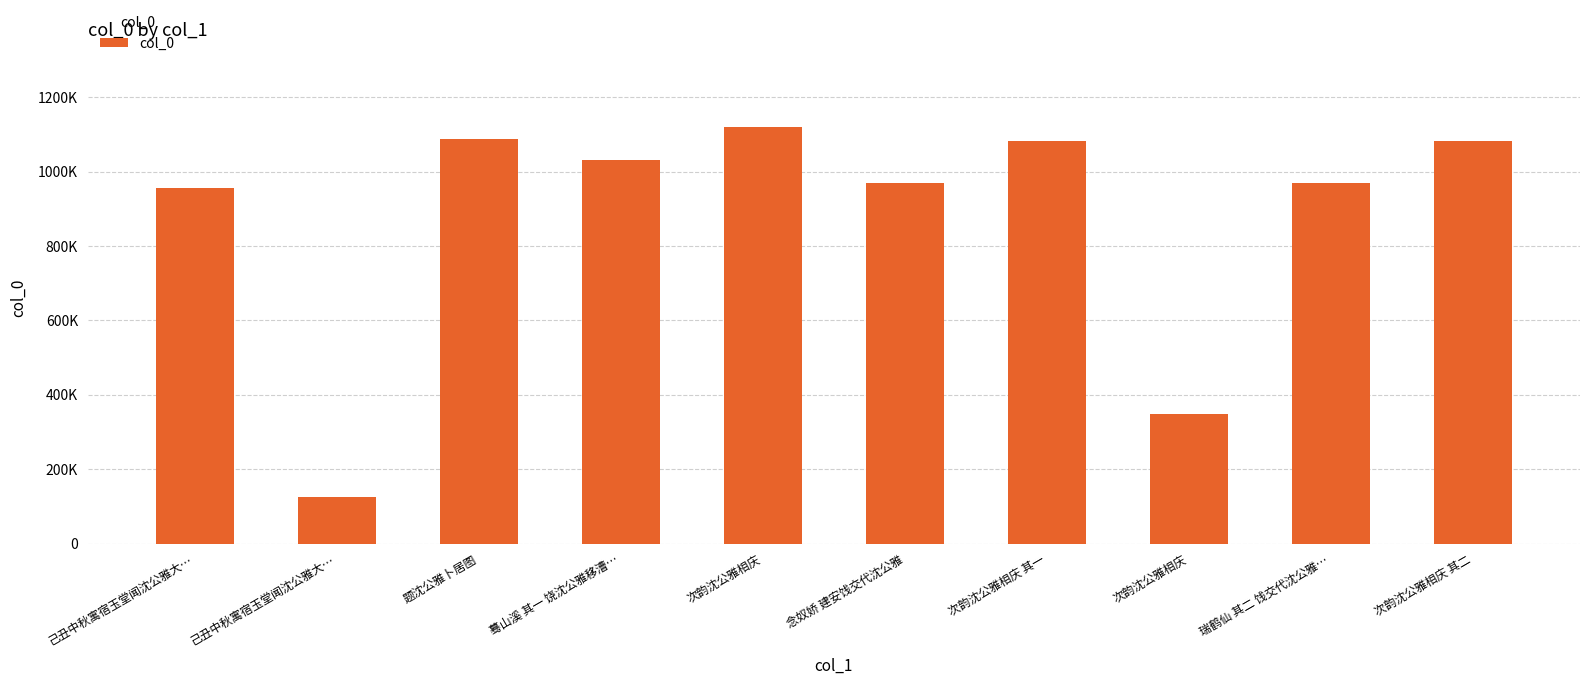

At which label does the data first exceed 1030300?

题沈公雅卜居图